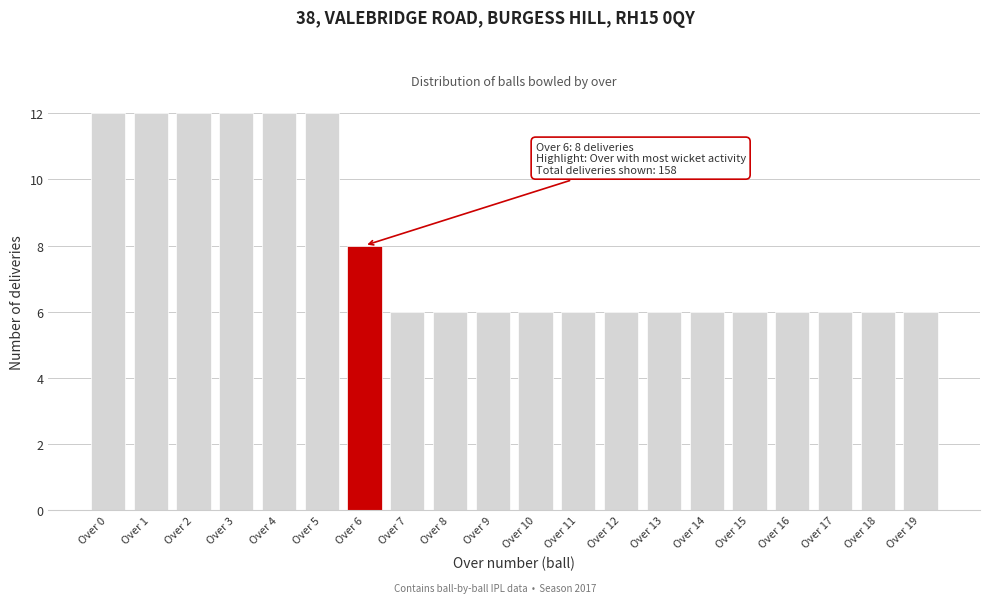

Reading left to right, transcribe all the data shown in this chart.

Over 0=12	Over 1=12	Over 2=12	Over 3=12	Over 4=12	Over 5=12	Over 6=8	Over 7=6	Over 8=6	Over 9=6	Over 10=6	Over 11=6	Over 12=6	Over 13=6	Over 14=6	Over 15=6	Over 16=6	Over 17=6	Over 18=6	Over 19=6